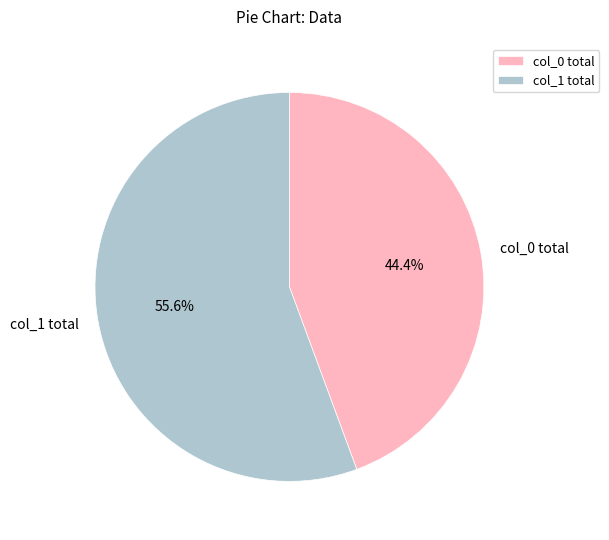

Approximately how many times larger is the value at col_0 total compared to col_1 total?

0.8